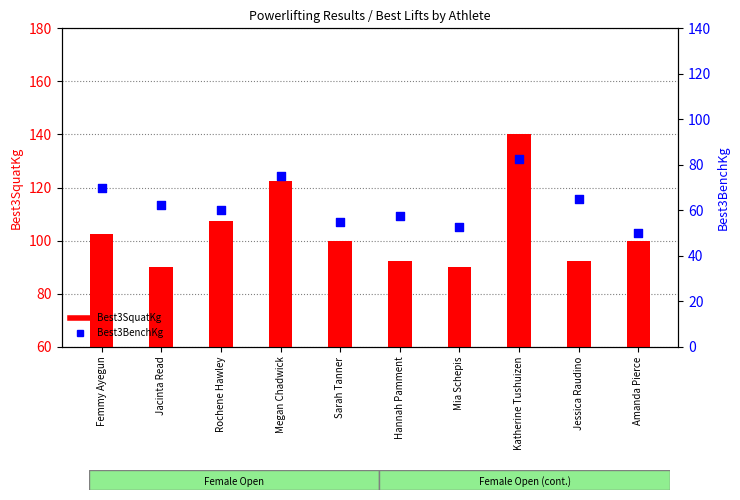

Which series has the largest Y range (max minus min)?

Best3SquatKg